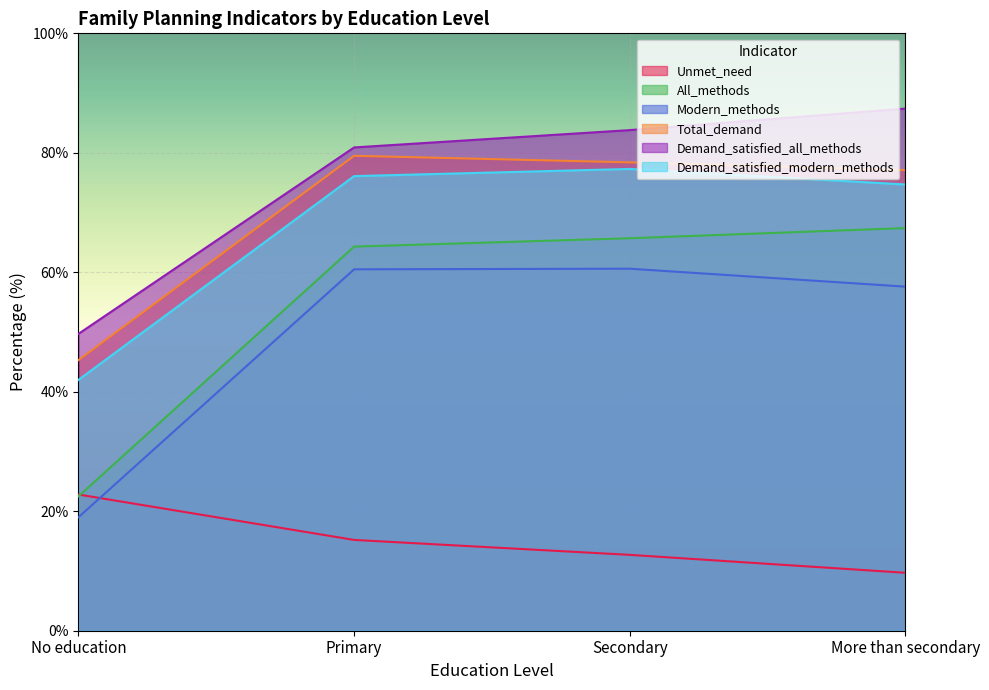

What is the label of the 1st point from the right?

More than secondary